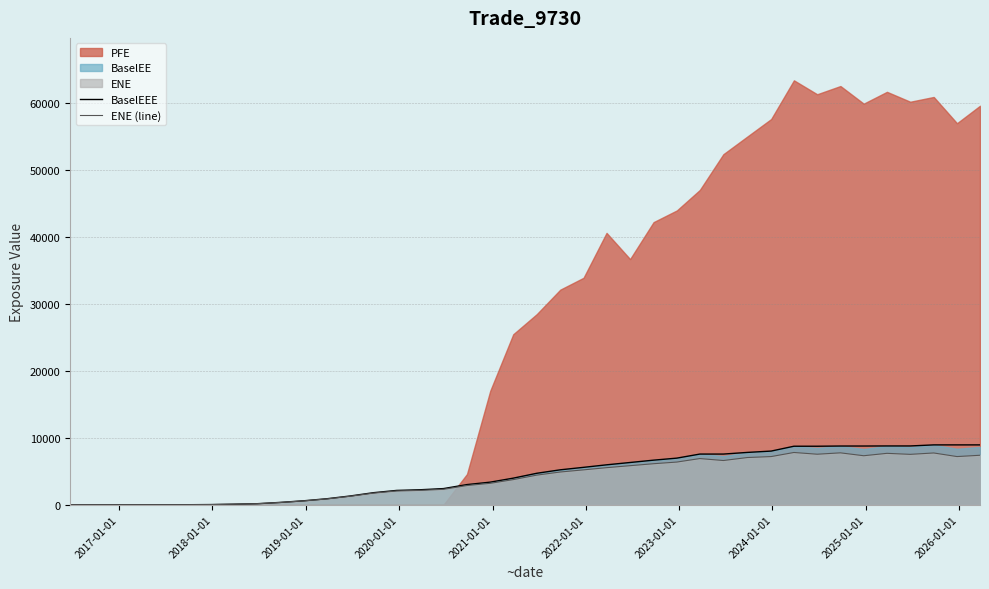

What is the highest value of the ENE (line) series?

7794.9